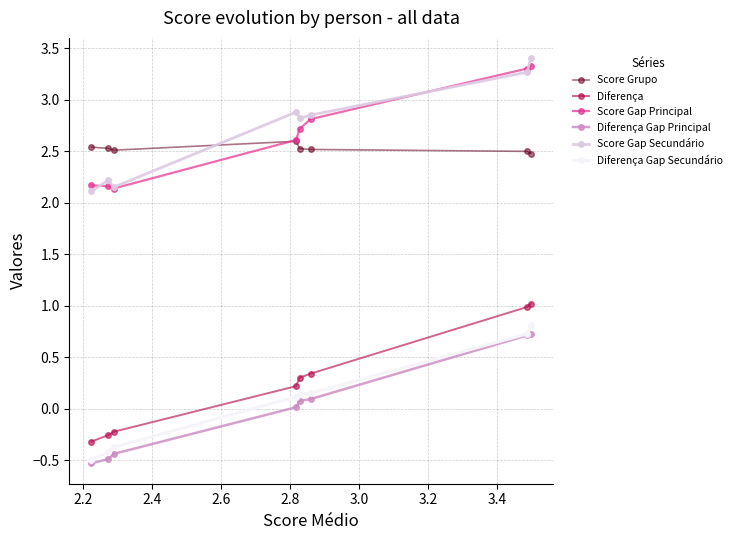

What is the value of the Diferença Gap Secundário point at the 1st from the left?

-0.5